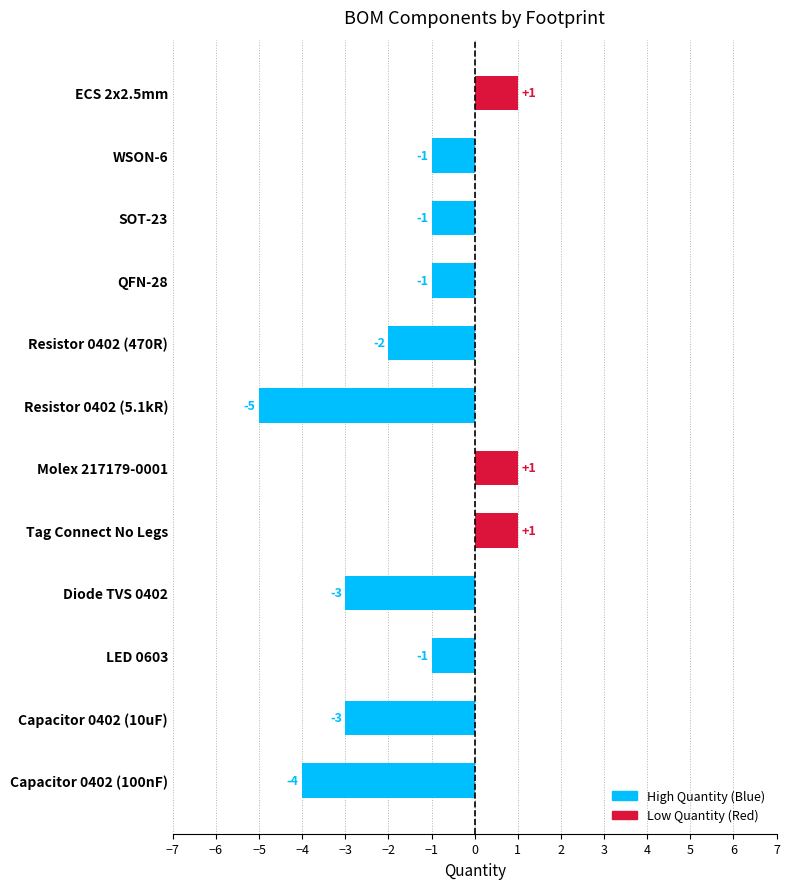

At which label is the value closest to -2?

Resistor 0402 (470R)